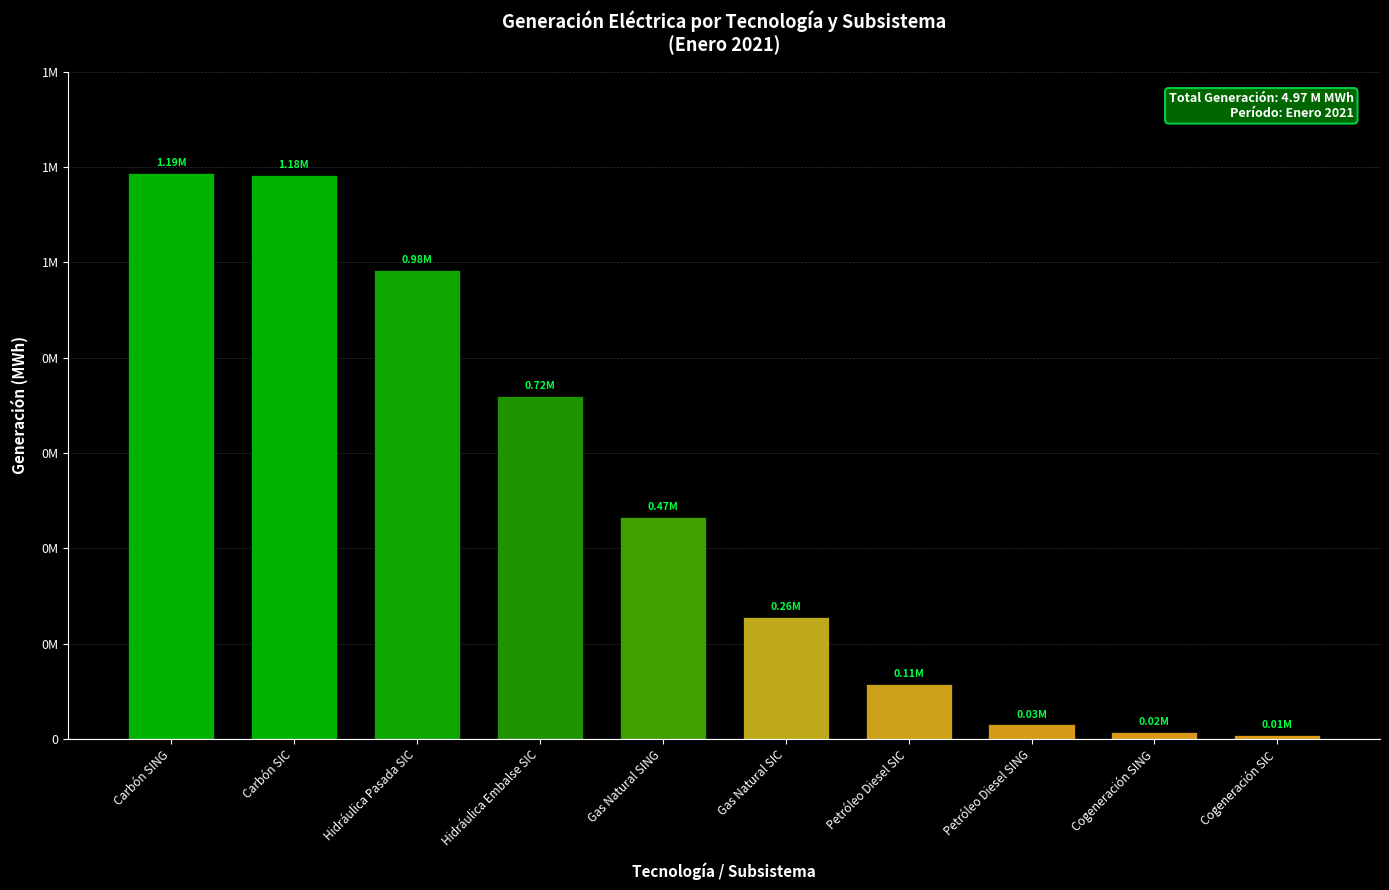

What is the change in value from Gas Natural SING to Gas Natural SIC?

-208940.5